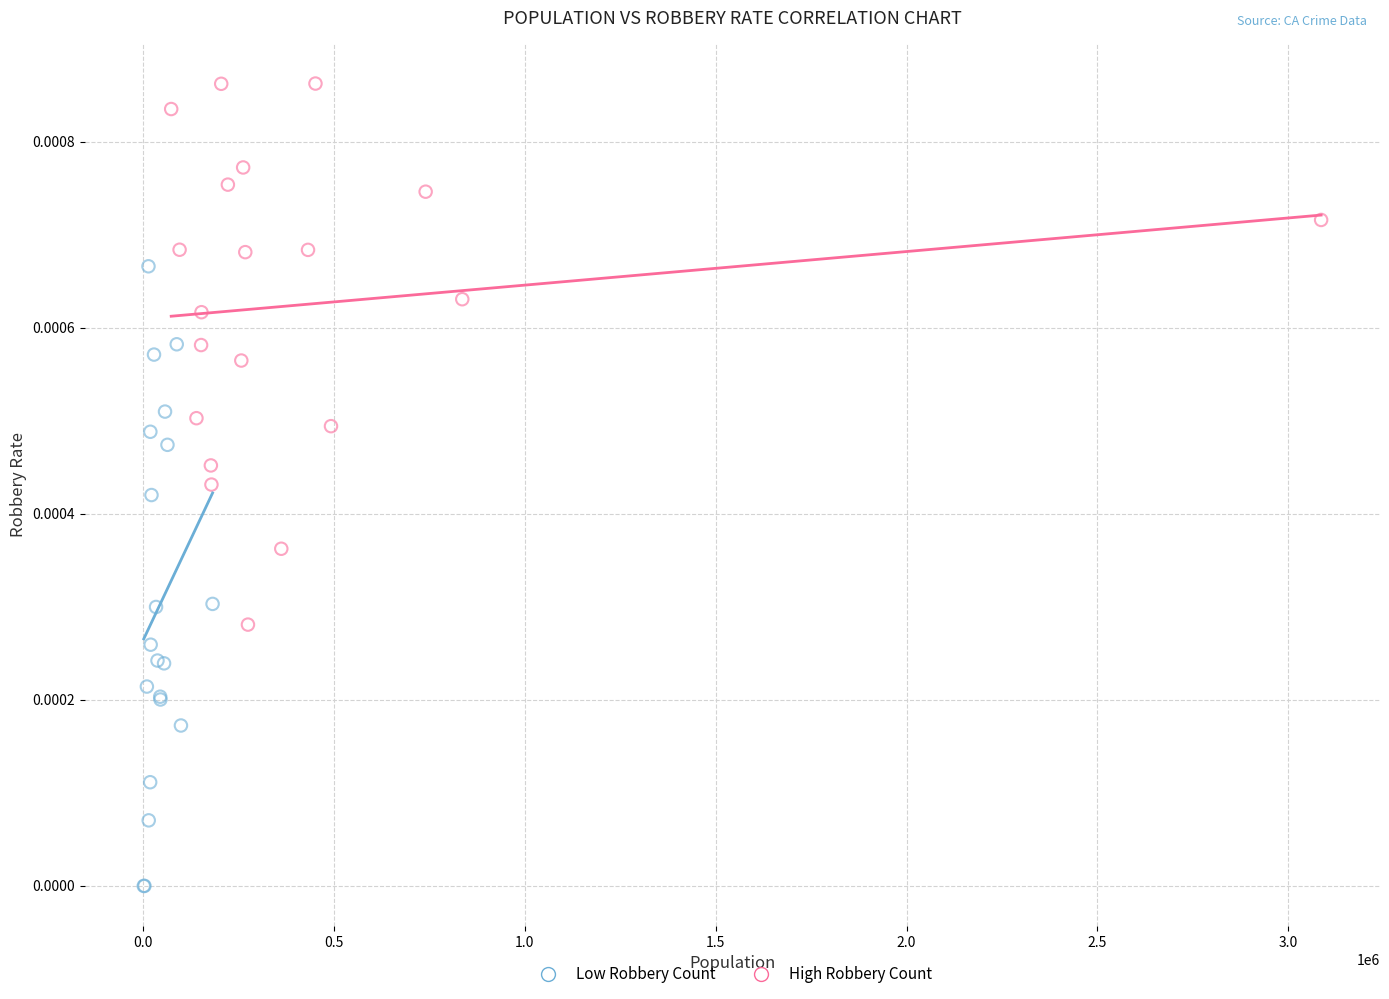

What are all the series names shown in the legend?

Low Robbery Count, High Robbery Count